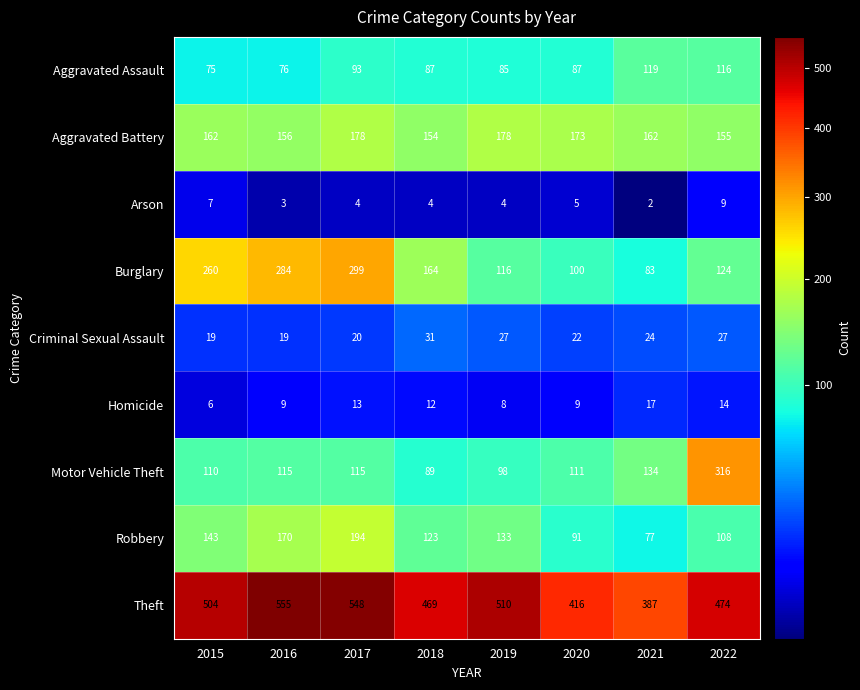

How many categories are shown in the chart?

8